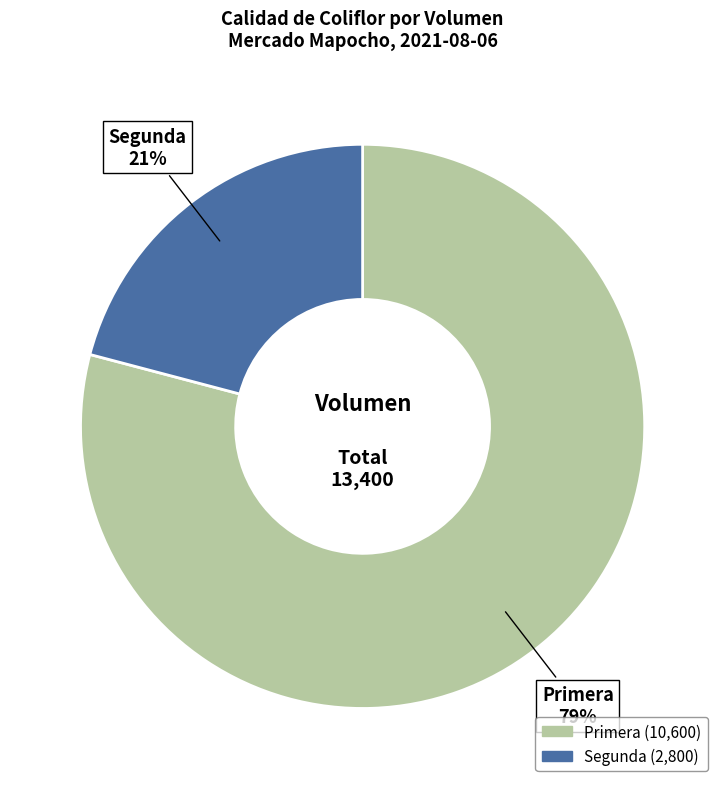

Which slice is the largest?

Primera